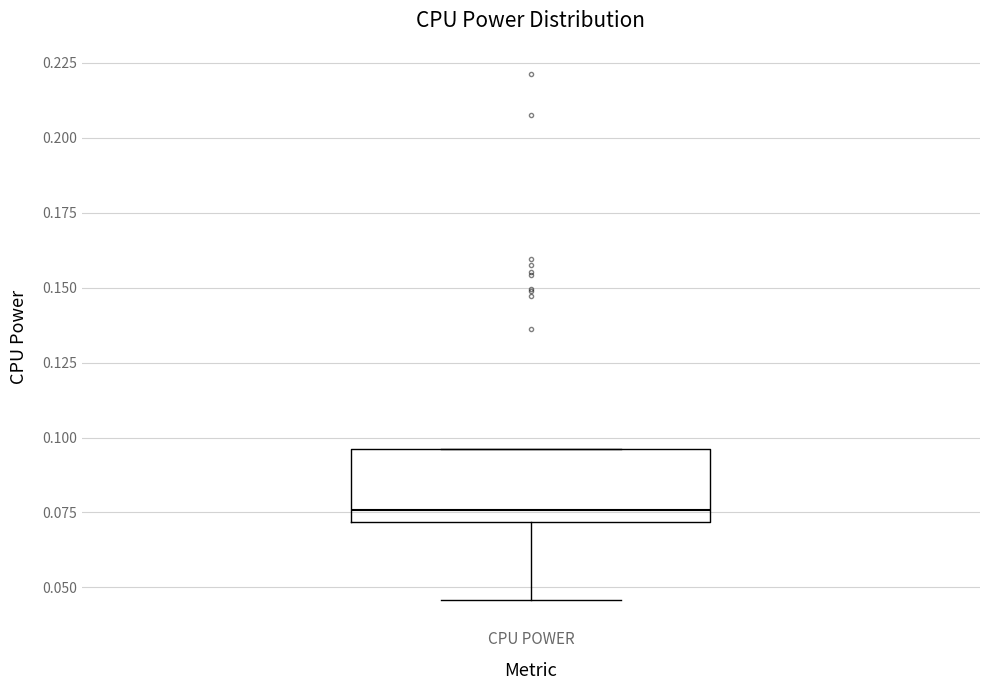

Transcribe this box plot: give where the median line is, the range the box spans, and where the two whiskers end, as read against the y-axis. The values are not printed on the chart, so give them approximately, as read against the axis.

median 0.075, box 0.070 to 0.095, whiskers 0.045 to 0.095